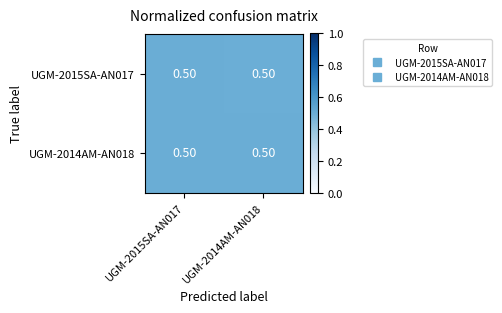

Reading right to left, list all the values displayed in this chart.

UGM-2015SA-AN017: UGM-2014AM-AN018=0.5	UGM-2015SA-AN017=0.5
UGM-2014AM-AN018: UGM-2014AM-AN018=0.5	UGM-2015SA-AN017=0.5